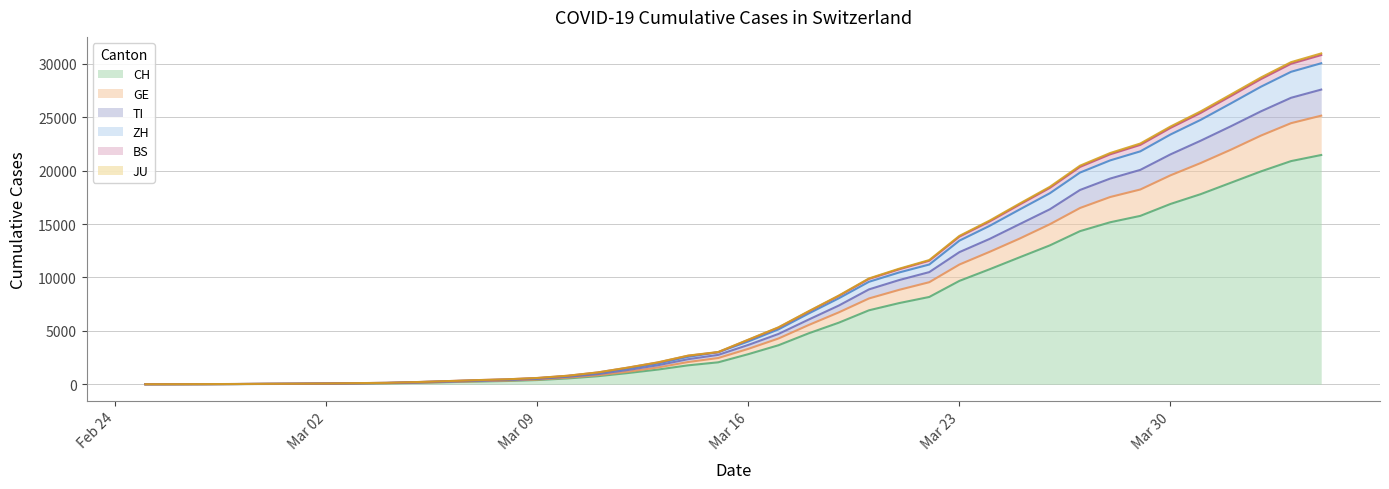

What is the maximum value for CH?

21470